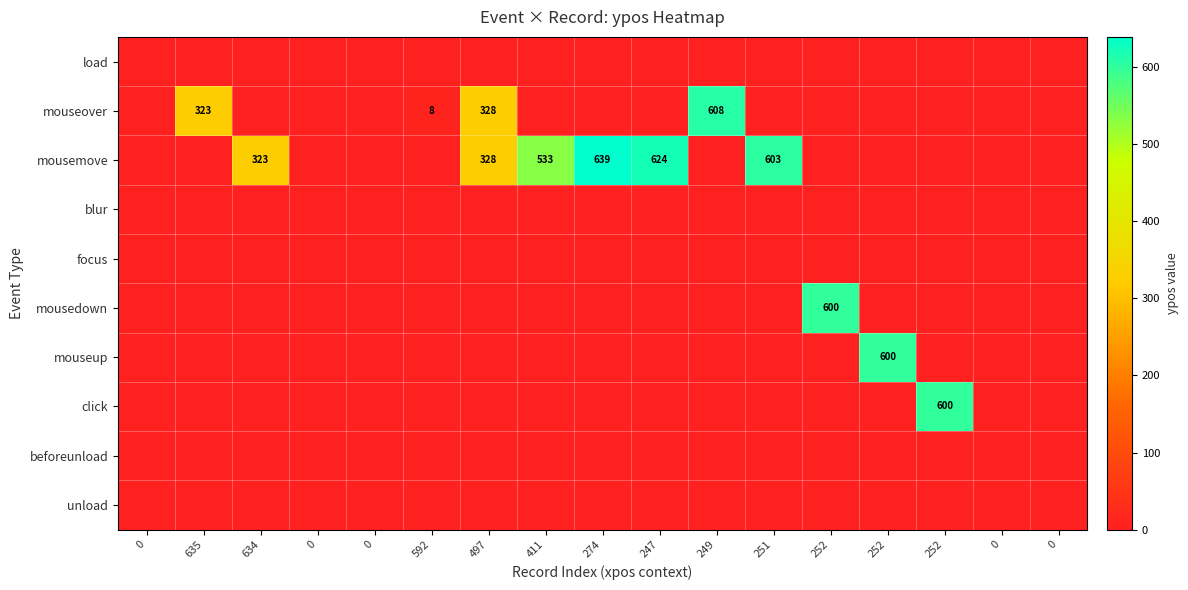

What is the difference between the maximum and minimum values in the click series?

600